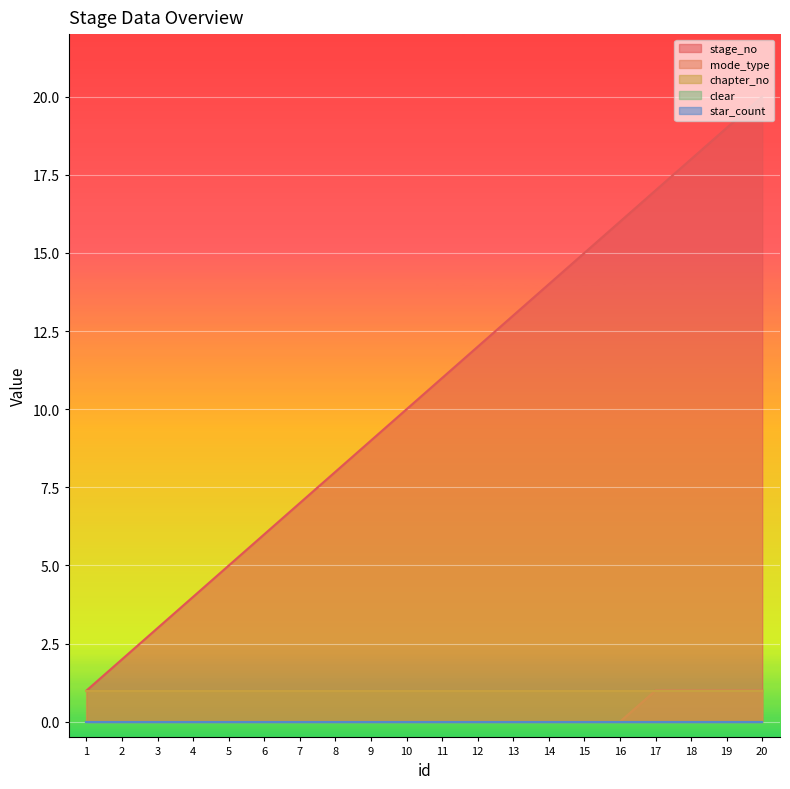

True or false: chapter_no and stage_no intersect in this chart.

False